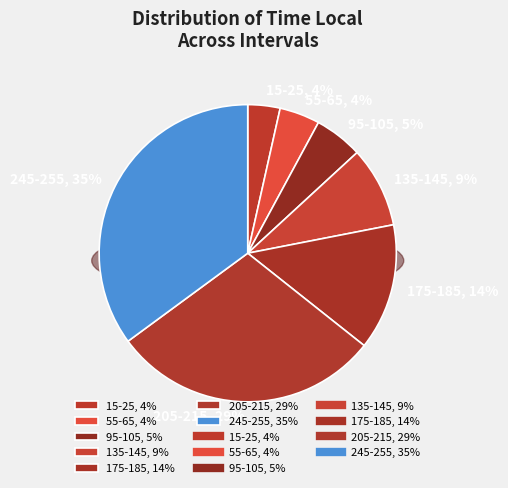

Count the number of slices in the pie.

7